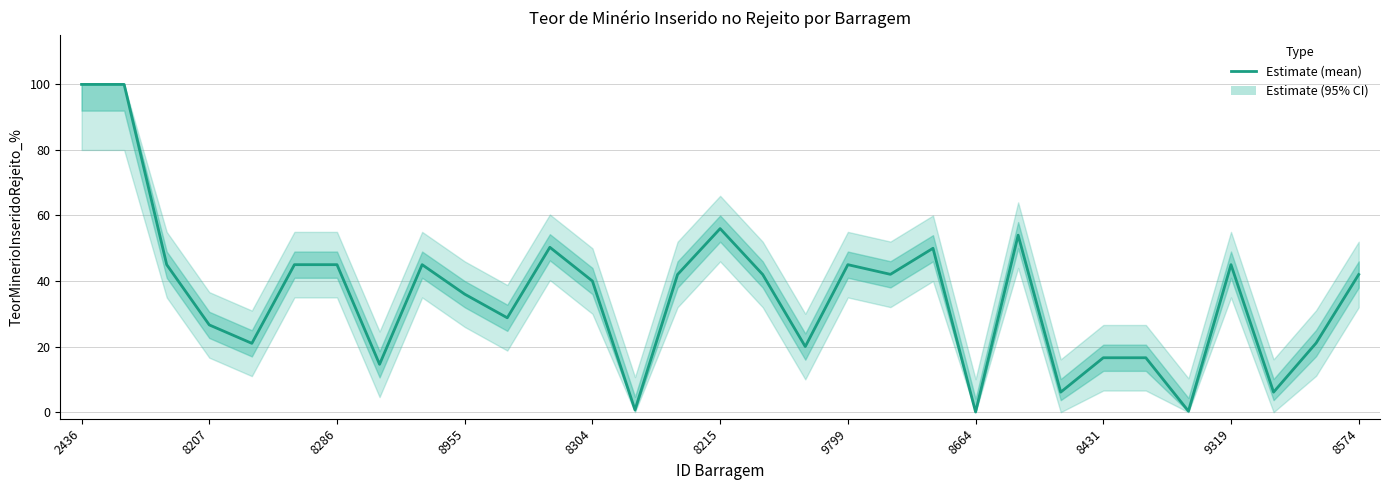

What is the label of the 5th point from the right?

26